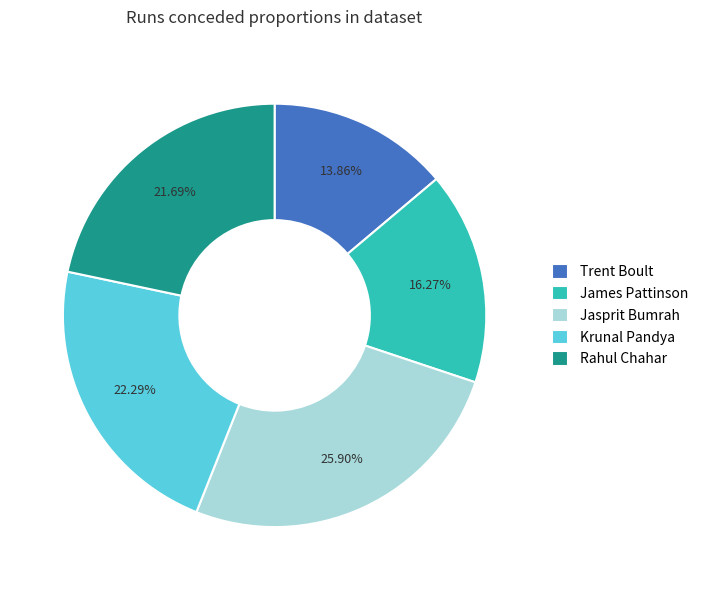

What percentage is the Trent Boult slice, to the nearest percent?

14%